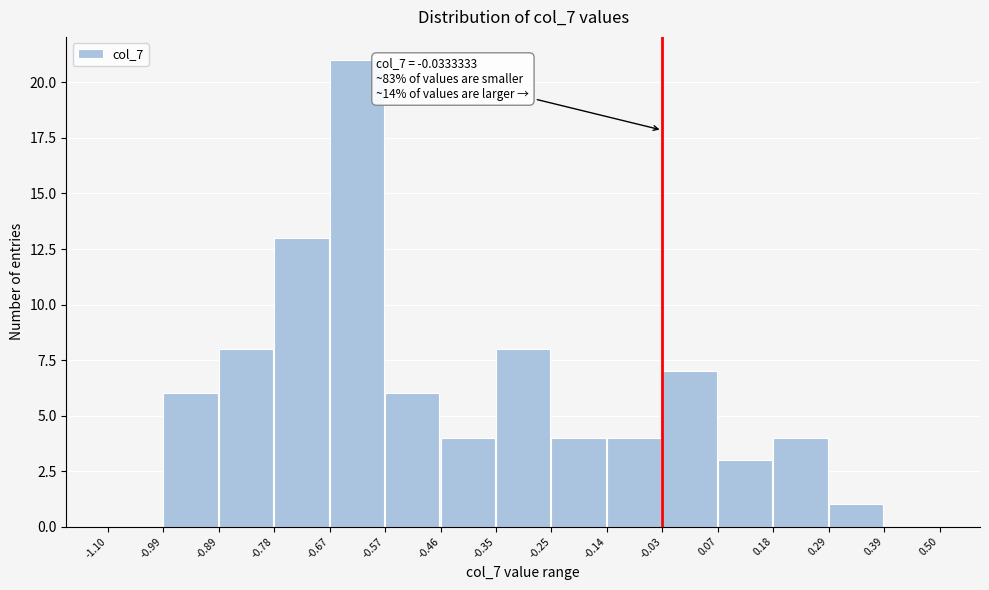

Which range on the x-axis has the tallest bar?

-0.67 to -0.57